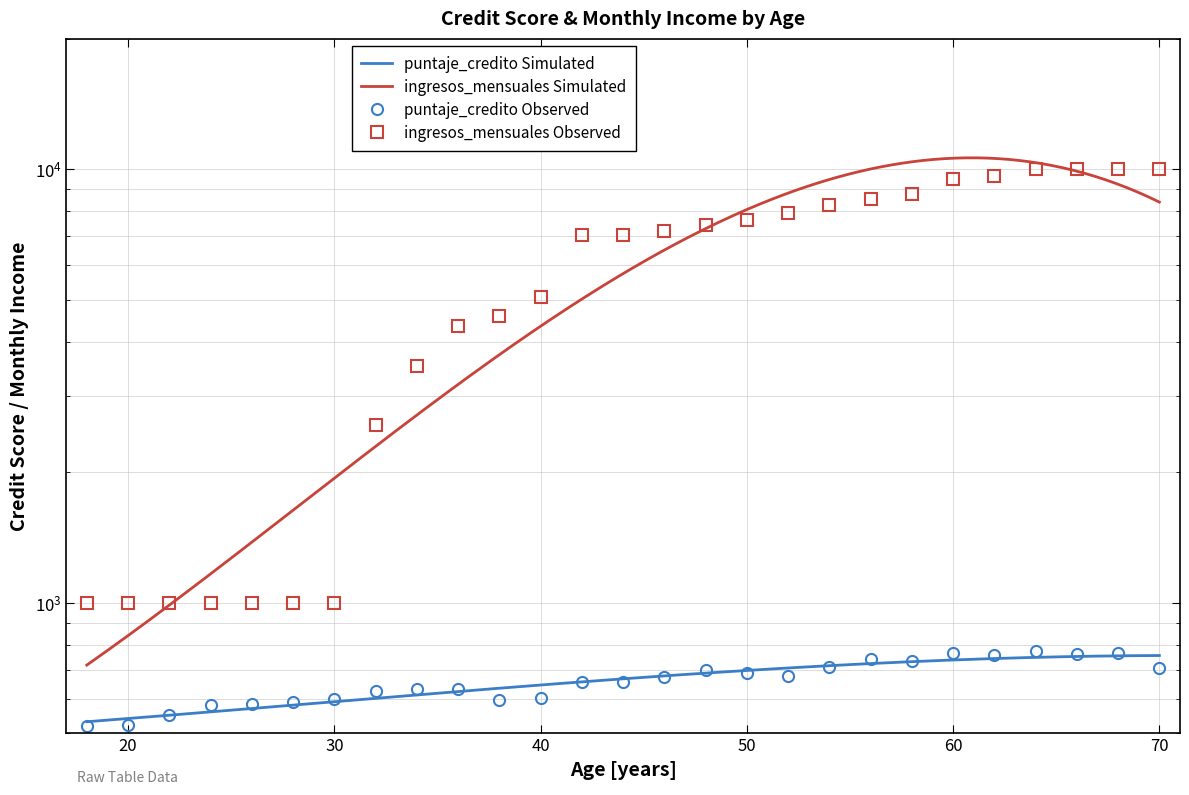

True or false: puntaje_credito has more than 1 points higher than both neighbors.

True